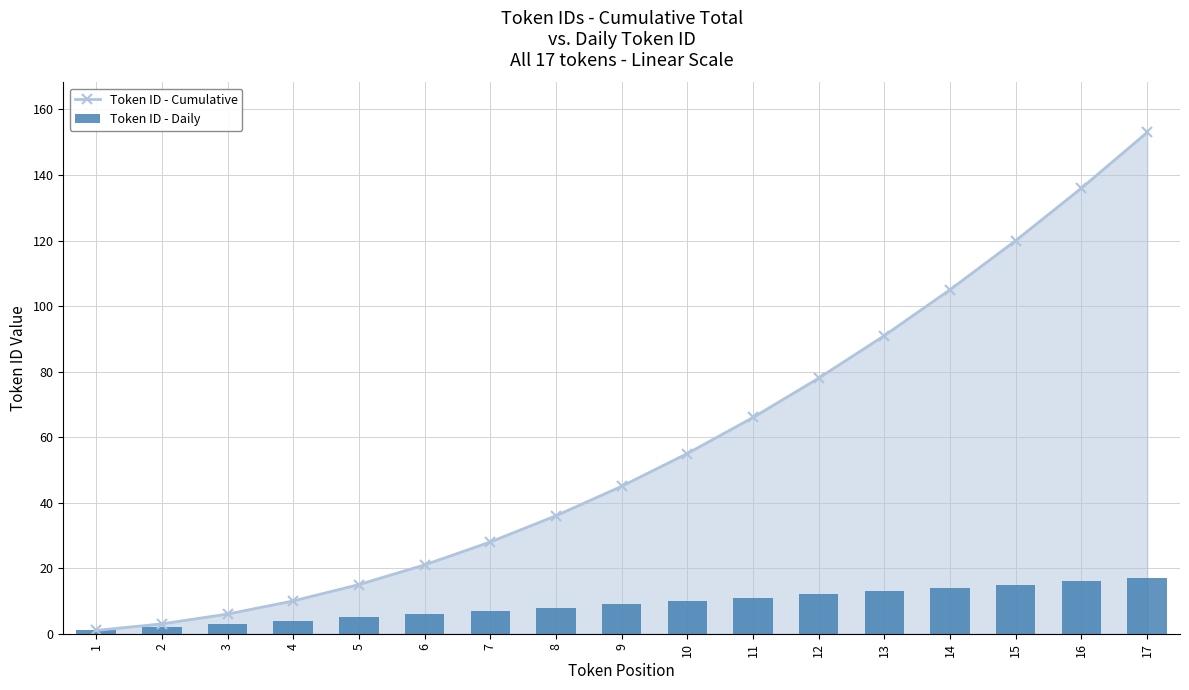

Is it true that Token ID - Cumulative equals 101 at 11?

False